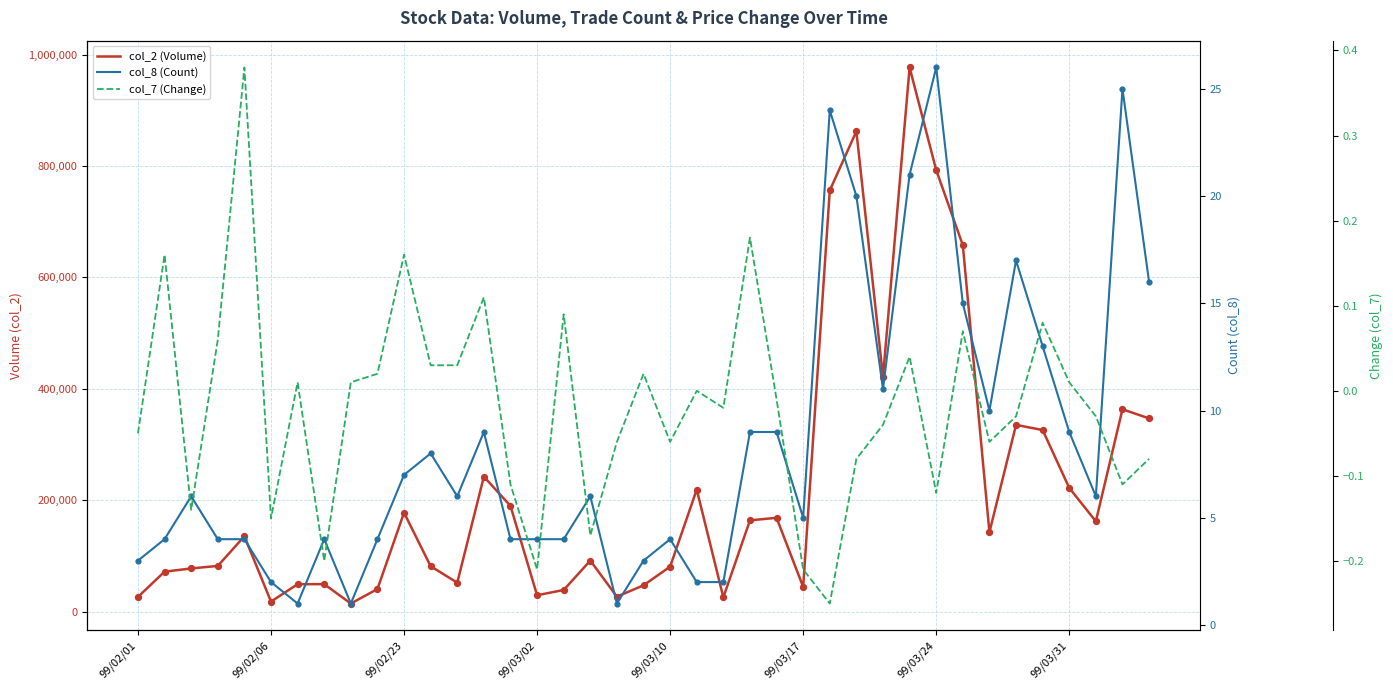

Which series contains the lowest Y value?

col_7 (Change)